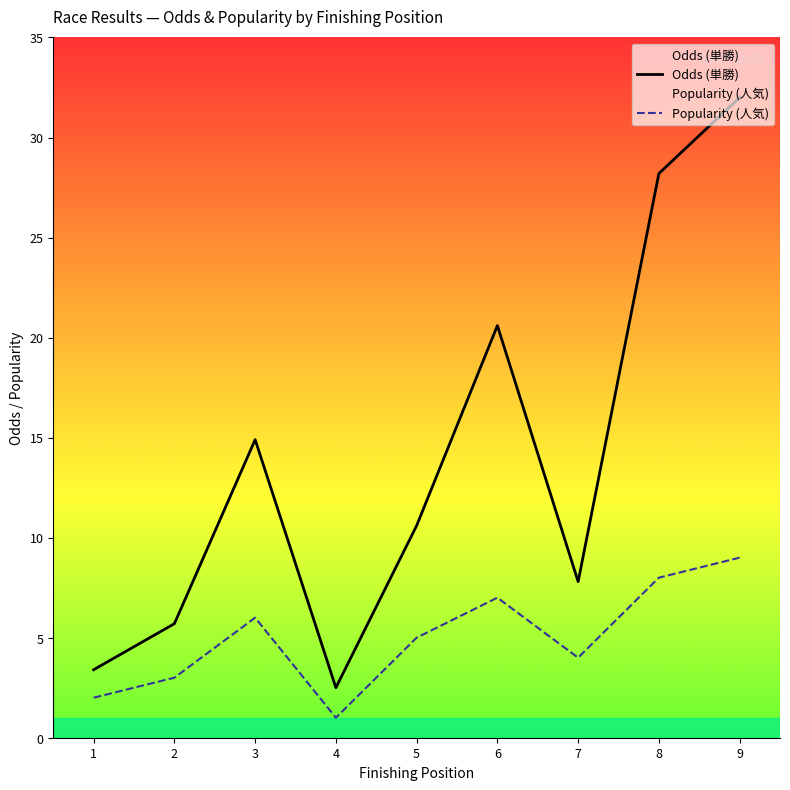

Which series changed the most between 3 and 5?

Odds (単勝)